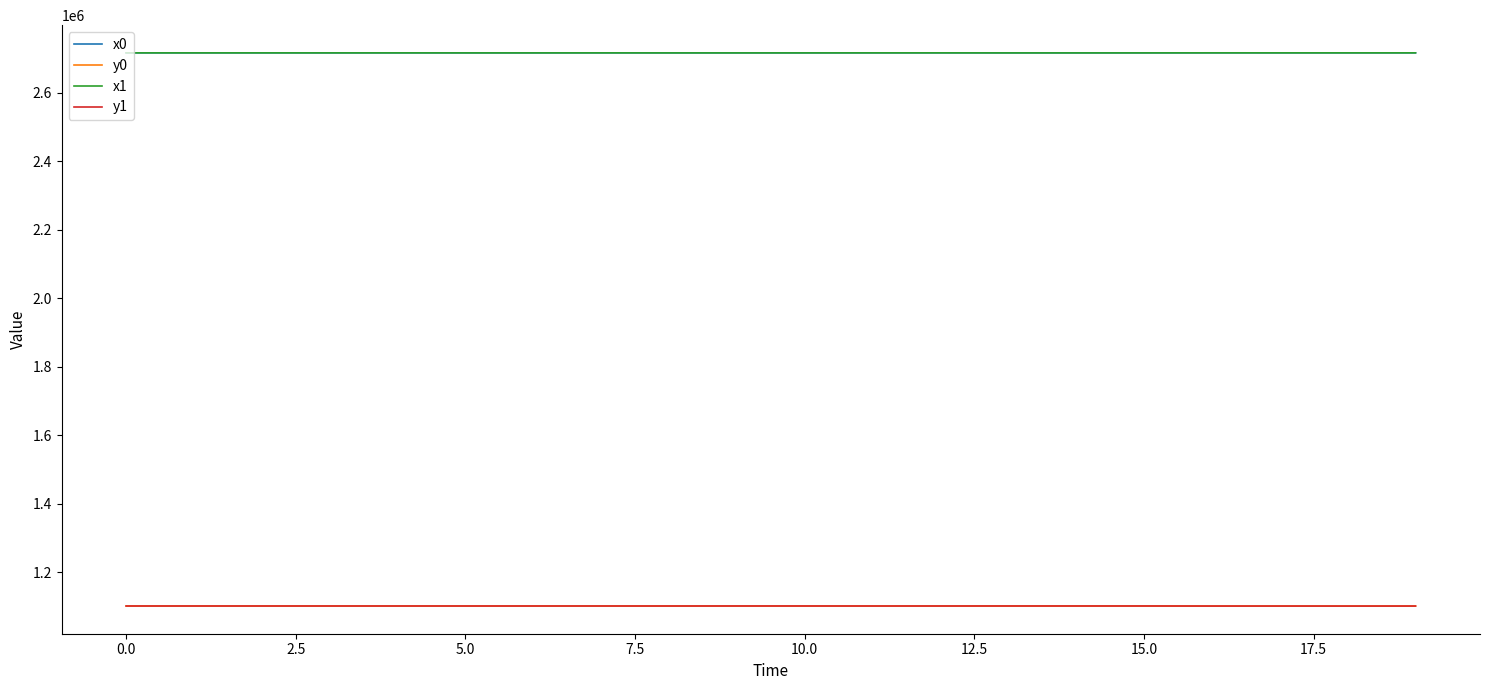

What is the minimum value shown in the chart?

1101238.6